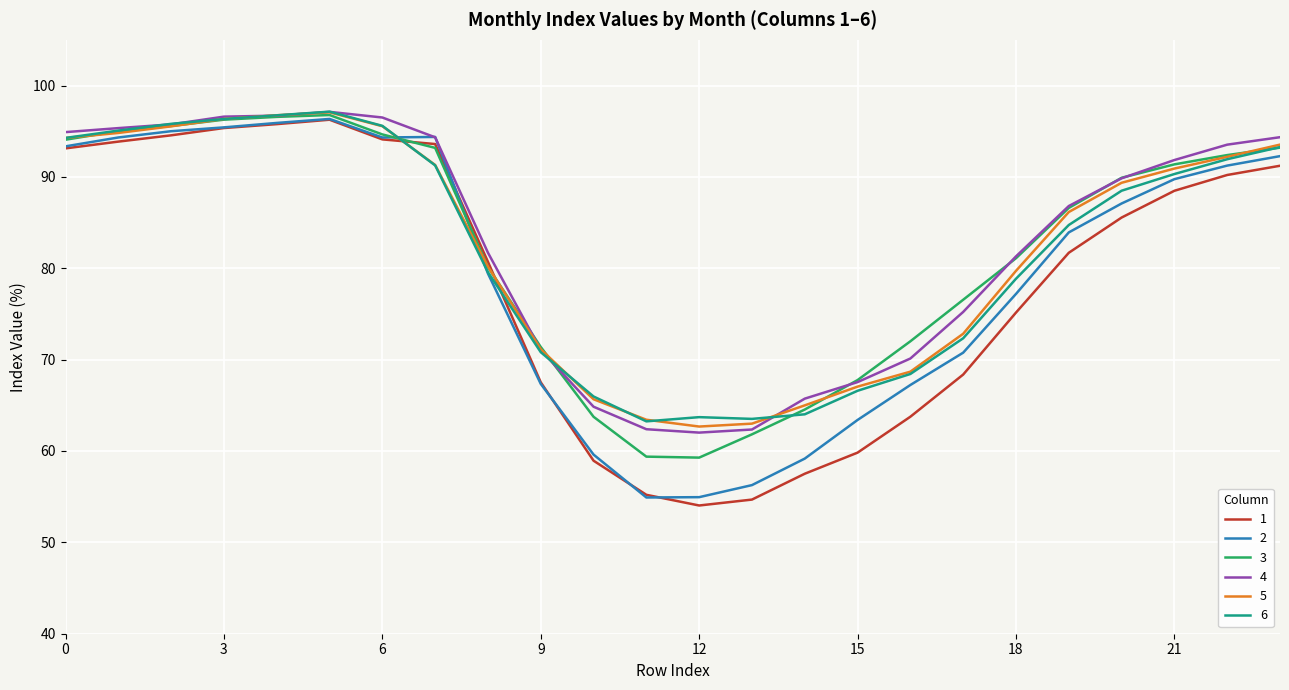

Is this an area chart (filled region under the line)?

No